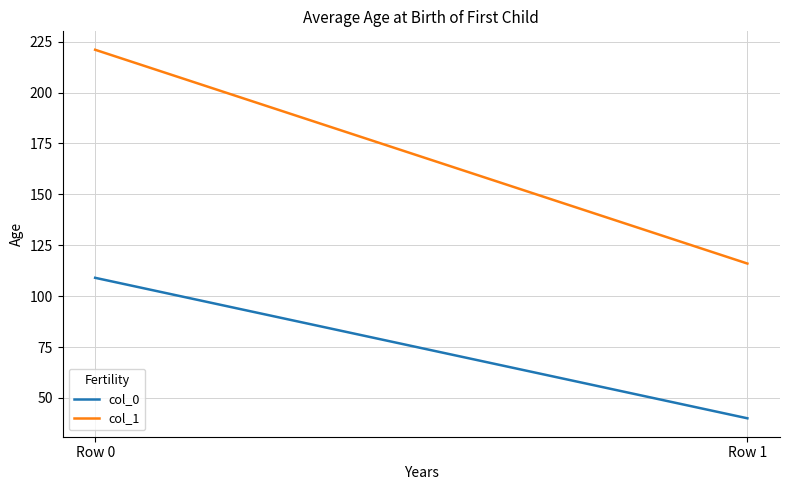

Which label corresponds to the smallest value in the chart?

Row 1